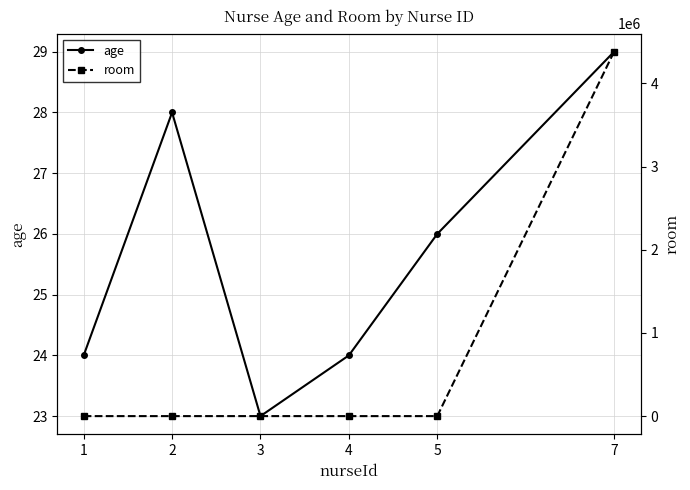

What is the difference between the maximum and minimum values in the room series?

4380489